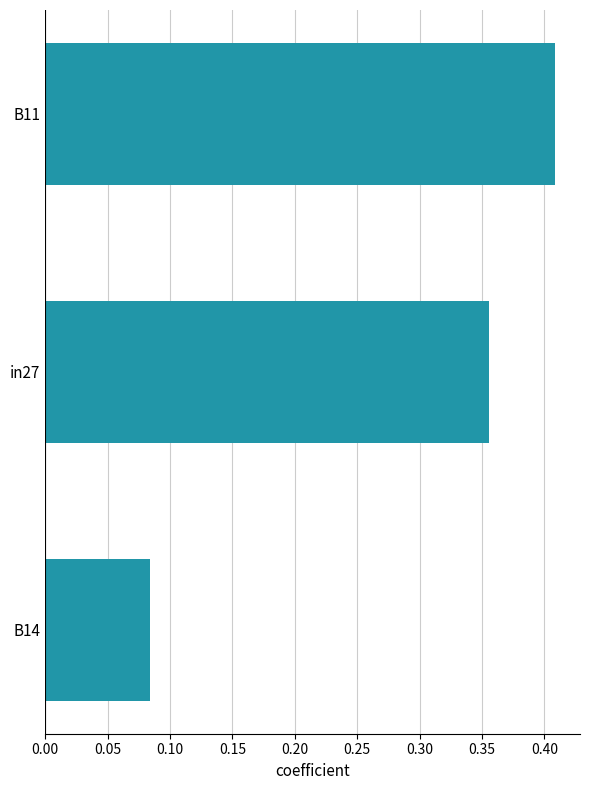

Between in27 and B14, which is larger?

in27